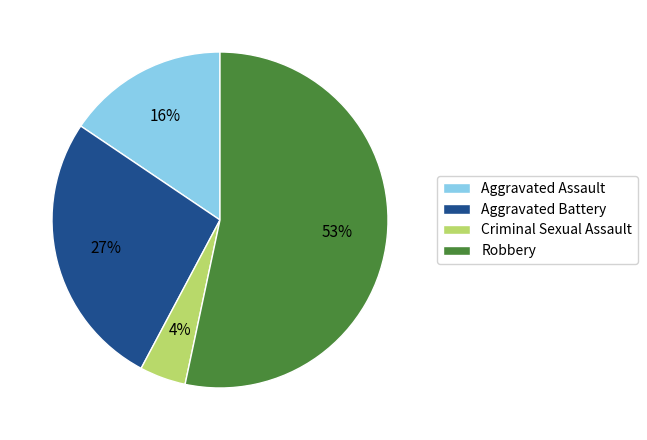

Combined, do Criminal Sexual Assault and Aggravated Assault account for over 50%?

No